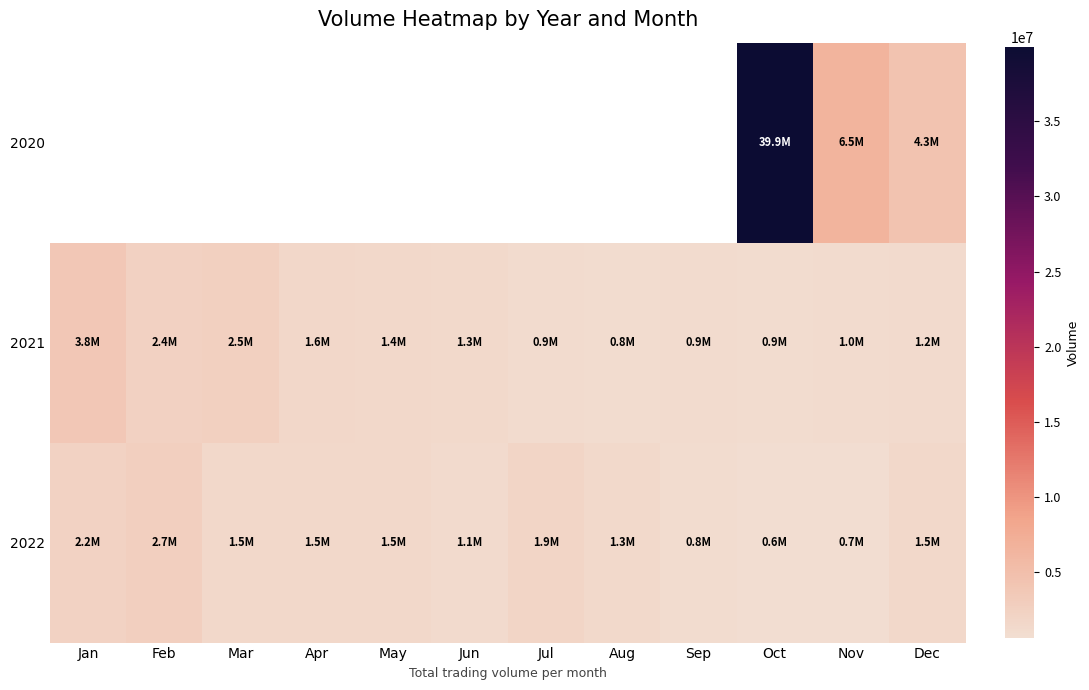

Rank the series at Jul from highest to lowest value.

2022, 2020, 2021